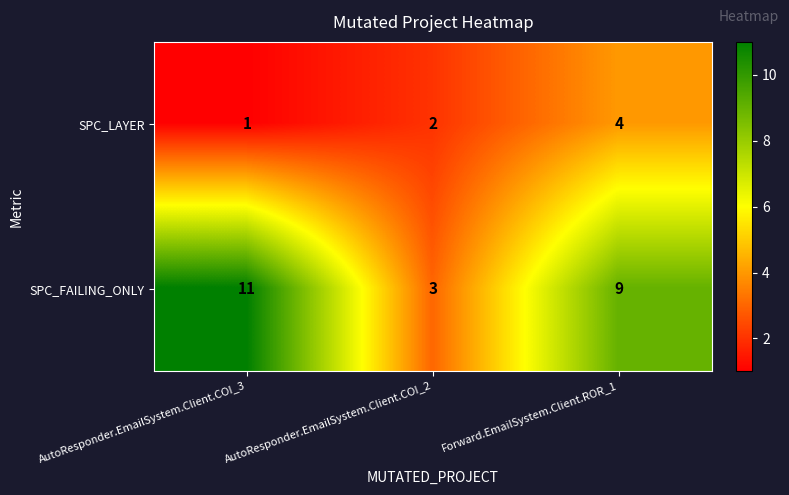

Count the number of categories in the chart.

3